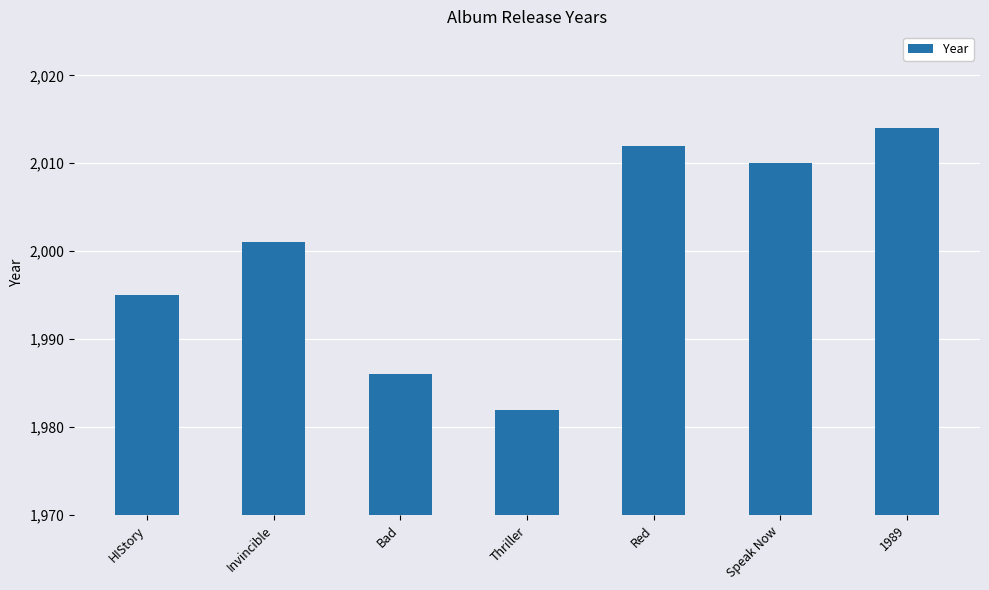

List the labels in order of value, largest first.

1989, Red, Speak Now, Invincible, HIStory, Bad, Thriller